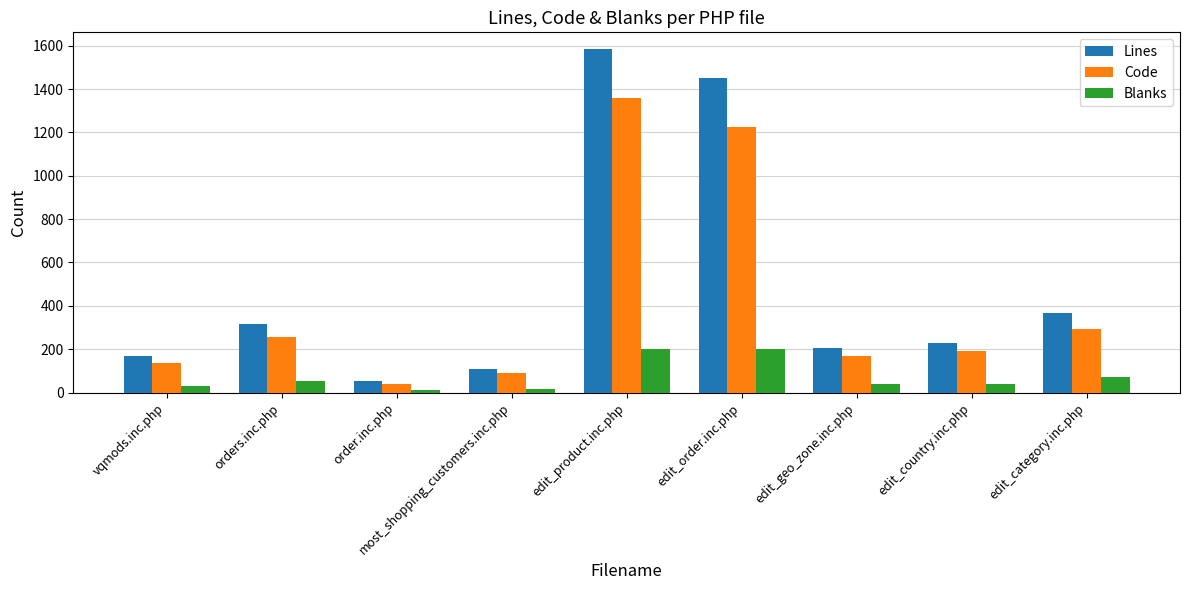

Count the number of categories in the chart.

9